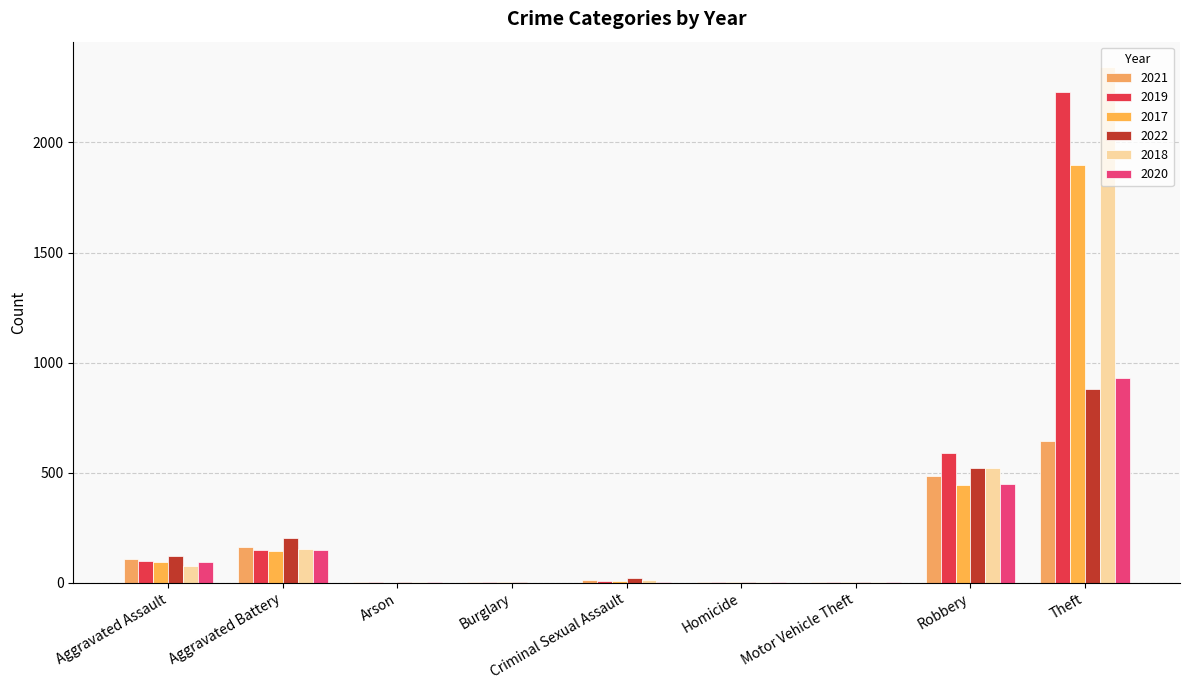

Reading left to right, list all the values displayed in this chart.

2021: Aggravated Assault=110	Aggravated Battery=163	Arson=2	Burglary=1	Criminal Sexual Assault=14	Homicide=4	Motor Vehicle Theft=2	Robbery=484	Theft=642
2019: Aggravated Assault=98	Aggravated Battery=148	Arson=1	Burglary=1	Criminal Sexual Assault=8	Homicide=2	Motor Vehicle Theft=1	Robbery=591	Theft=2230
2017: Aggravated Assault=95	Aggravated Battery=142	Arson=0	Burglary=2	Criminal Sexual Assault=8	Homicide=1	Motor Vehicle Theft=2	Robbery=446	Theft=1896
2022: Aggravated Assault=121	Aggravated Battery=202	Arson=5	Burglary=1	Criminal Sexual Assault=23	Homicide=5	Motor Vehicle Theft=2	Robbery=520	Theft=880
2018: Aggravated Assault=77	Aggravated Battery=152	Arson=1	Burglary=0	Criminal Sexual Assault=11	Homicide=1	Motor Vehicle Theft=1	Robbery=519	Theft=2341
2020: Aggravated Assault=94	Aggravated Battery=150	Arson=1	Burglary=0	Criminal Sexual Assault=3	Homicide=3	Motor Vehicle Theft=3	Robbery=450	Theft=930